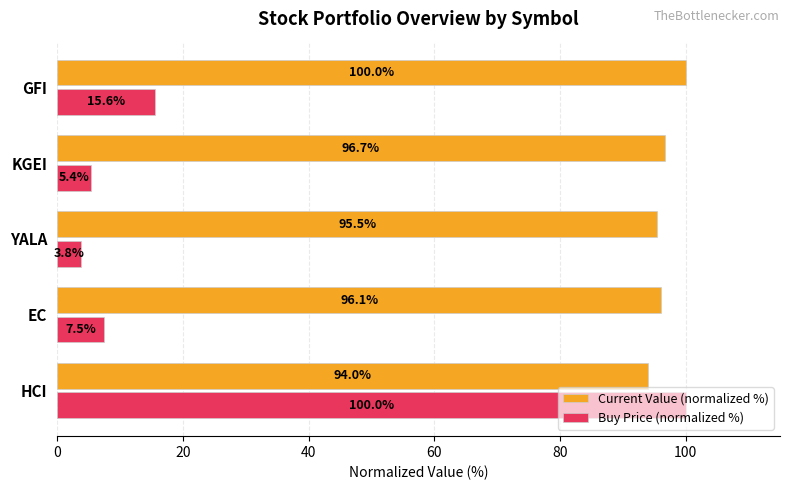

List the labels in order of Buy Price (normalized %) value, largest first.

HCI, GFI, EC, KGEI, YALA